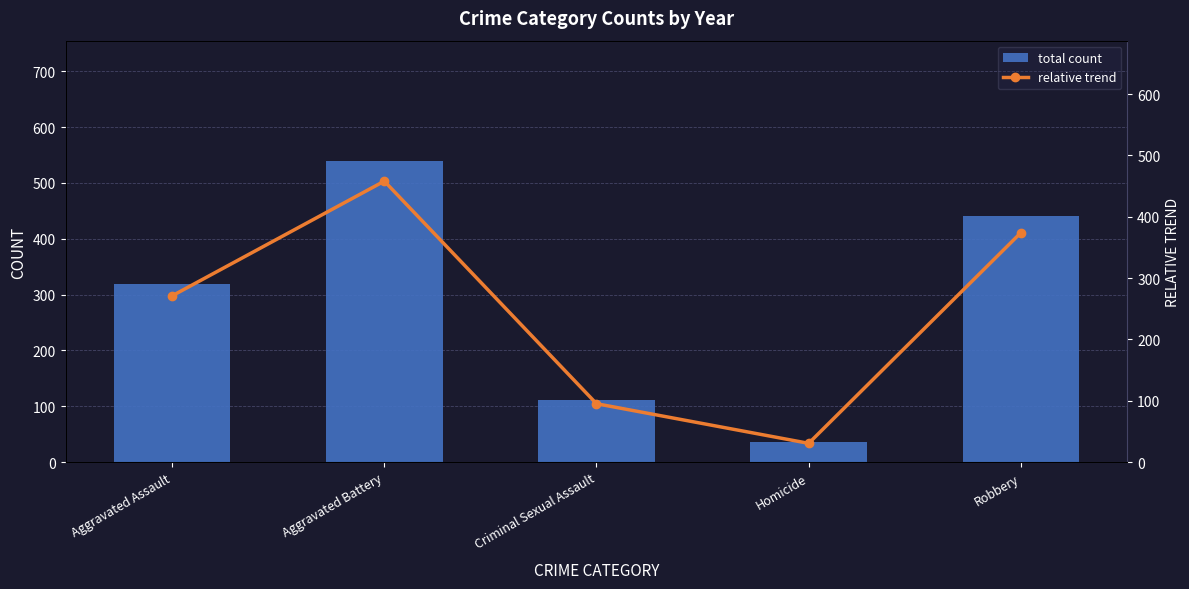

At which category is the sum across all series the highest?

Aggravated Battery